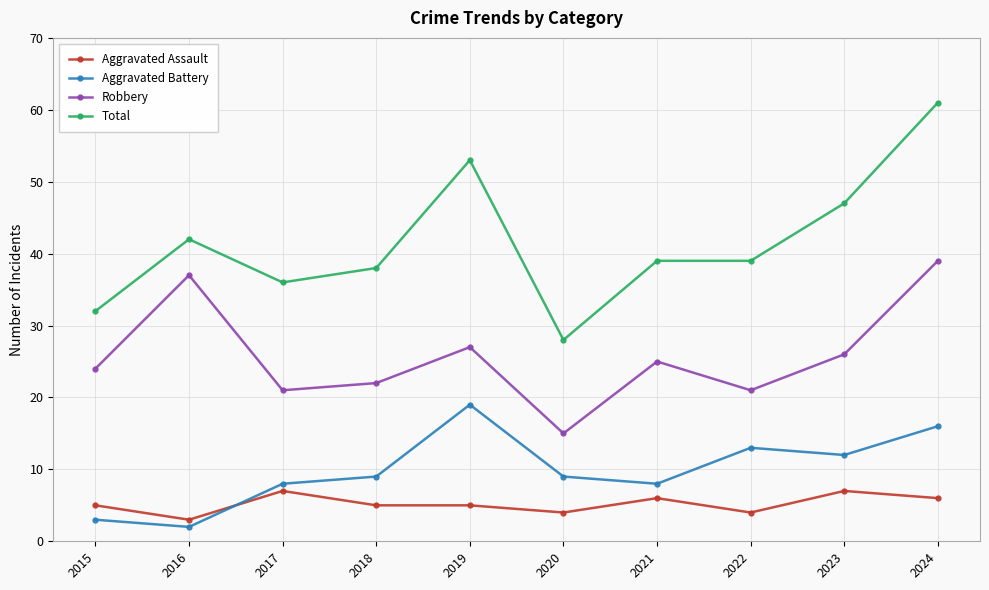

At how many categories does at least one series exceed 40?

4